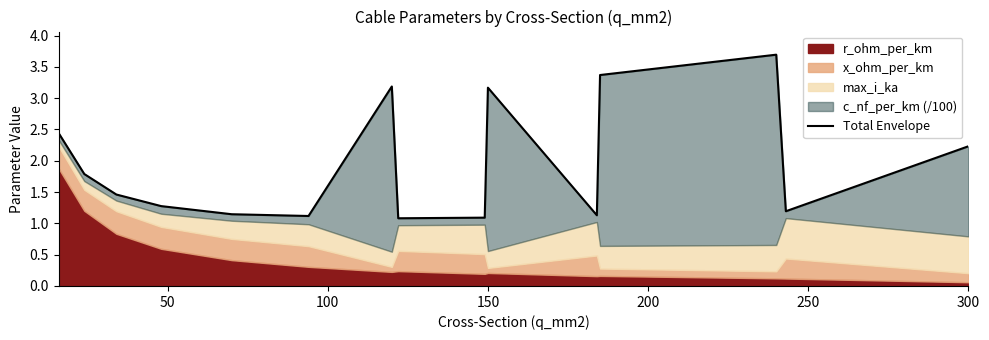

The value at 200 is 0.5. True or false?

False